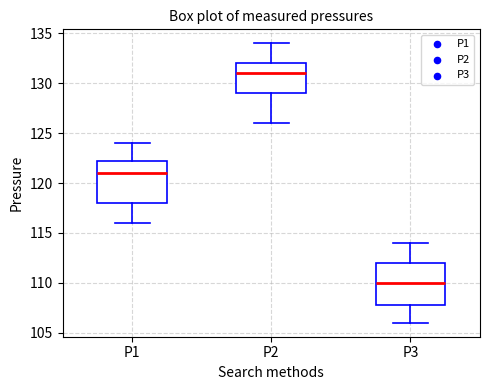

Which box has the lowest median line?

P3